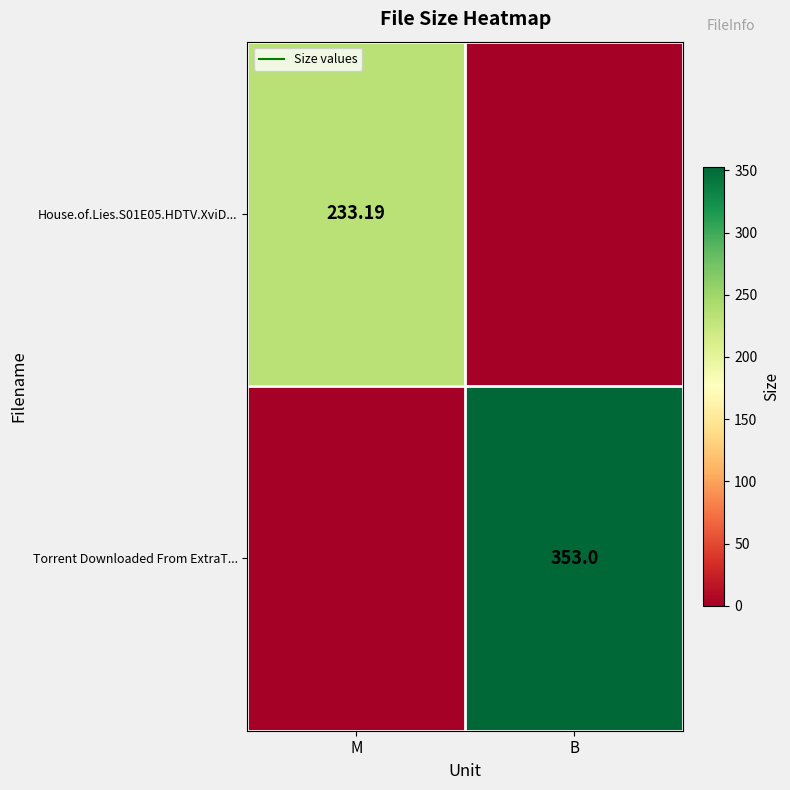

Which label corresponds to the smallest value in the chart?

B